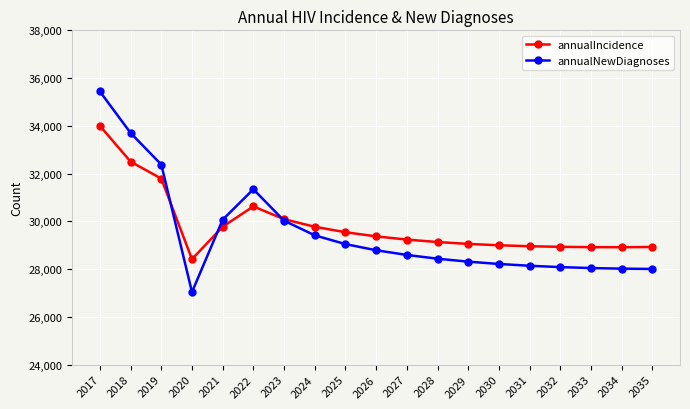

True or false: annualIncidence and annualNewDiagnoses intersect in this chart.

True